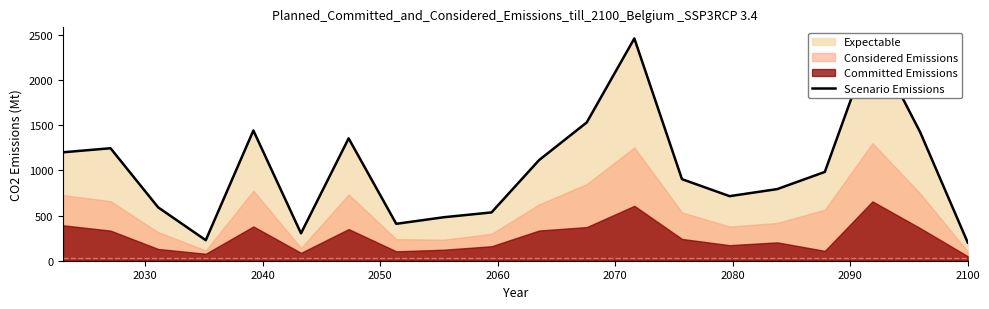

What is the value of the 10th point from the left?

534